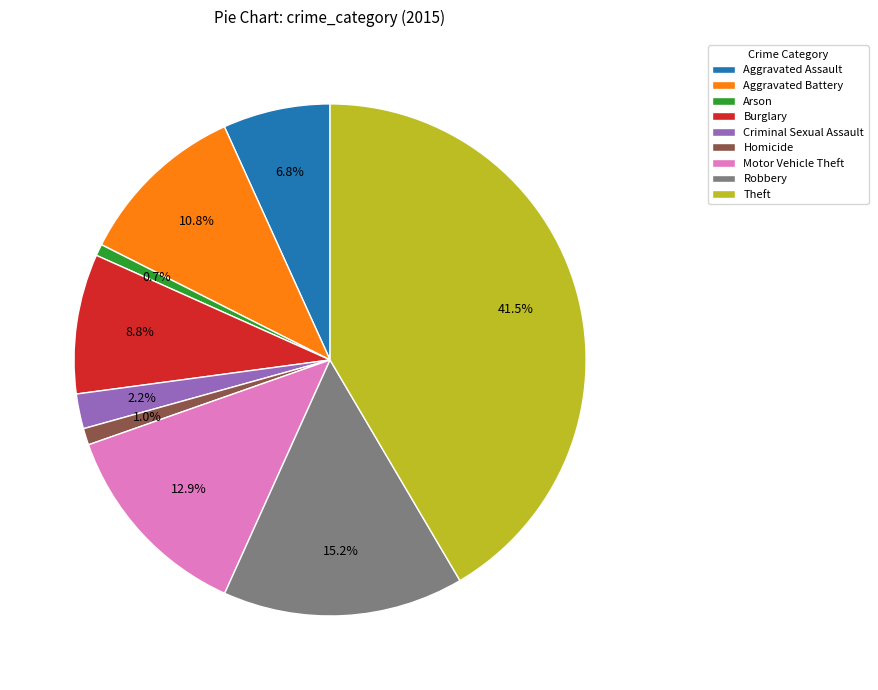

Is it true that Burglary is 9% of the pie?

True